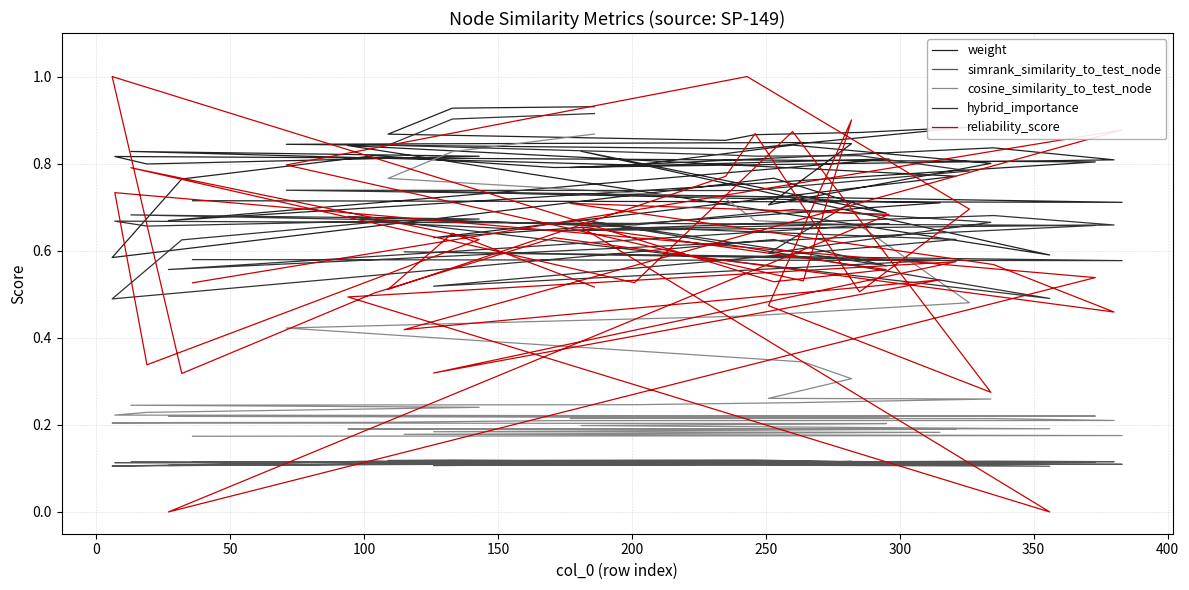

True or false: reliability_score has more than 0 interior local peaks.

True